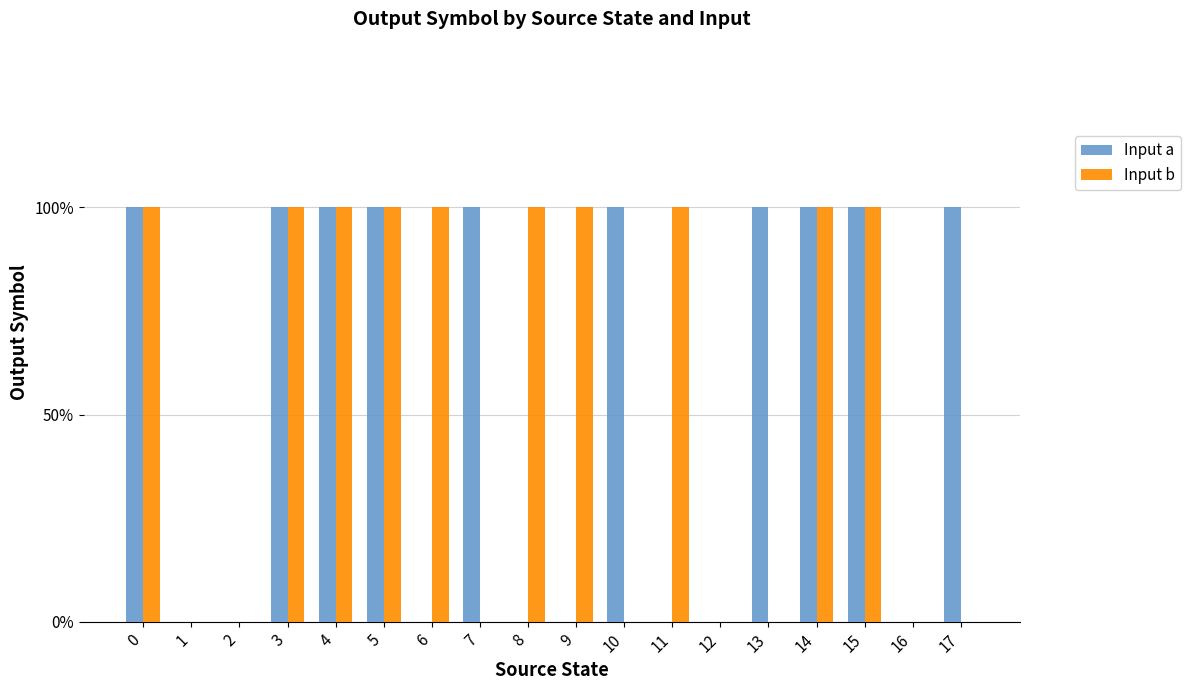

Reading left to right, transcribe all the data shown in this chart.

Input a: 0=1	1=0	2=0	3=1	4=1	5=1	6=0	7=1	8=0	9=0	10=1	11=0	12=0	13=1	14=1	15=1	16=0	17=1
Input b: 0=1	1=0	2=0	3=1	4=1	5=1	6=1	7=0	8=1	9=1	10=0	11=1	12=0	13=0	14=1	15=1	16=0	17=0